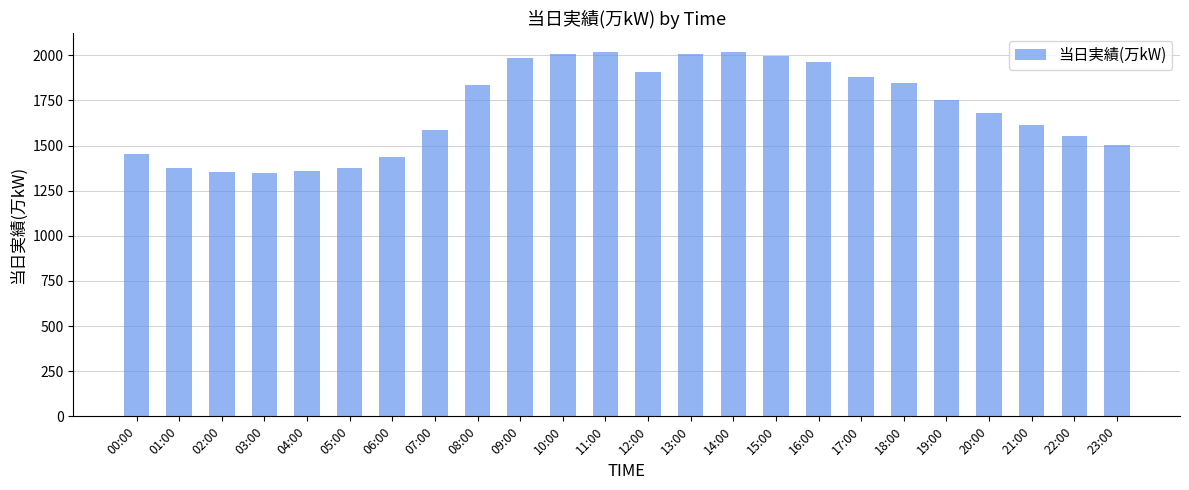

Is it true that the value at 16:00 is 3435?

False